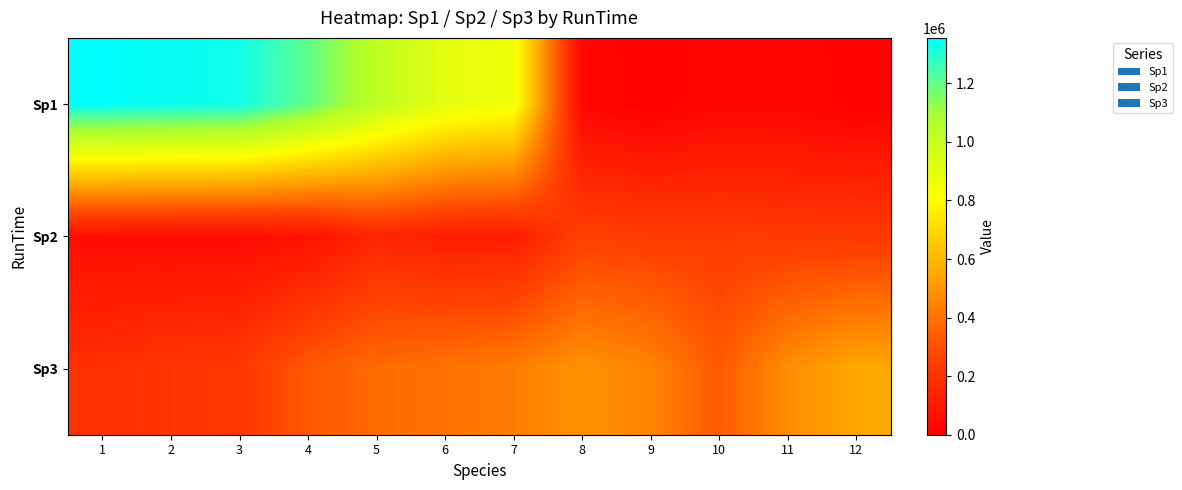

List the series in order of their peak value, lowest first.

Sp2, Sp3, Sp1